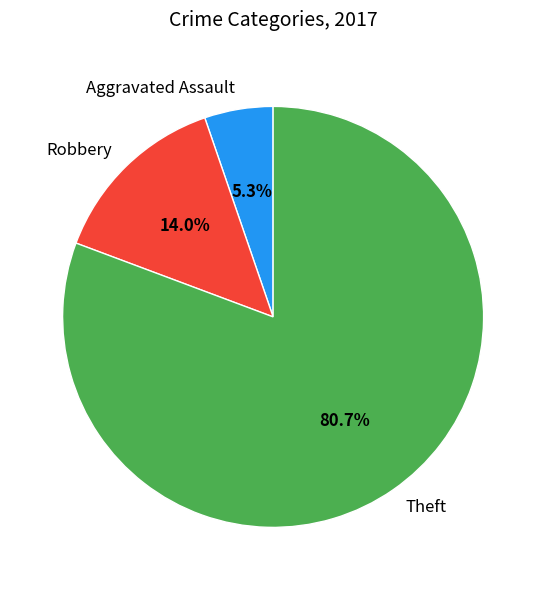

Count the number of slices in the pie.

3